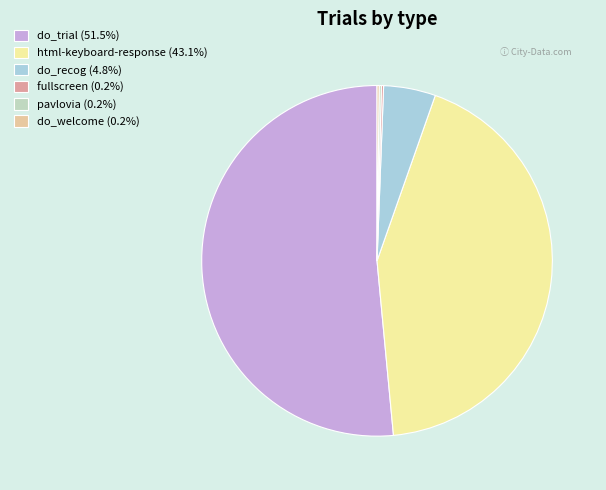

Does do_trial (51.5%) represent more than half of the total?

Yes